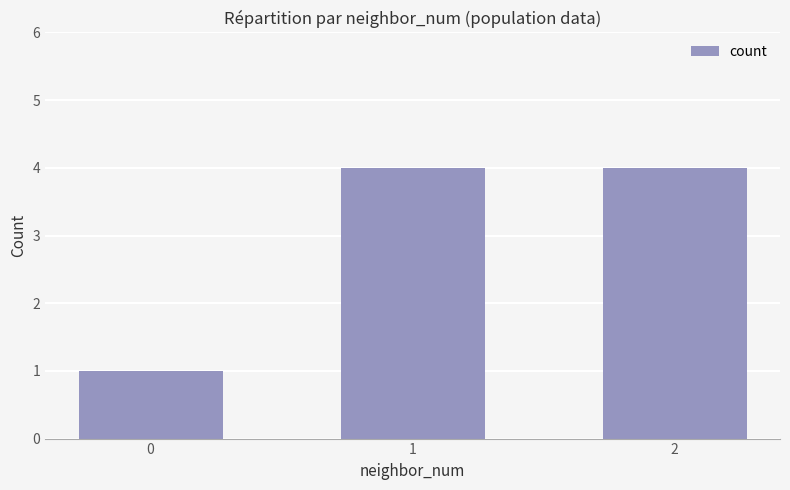

Reading left to right, list all the values displayed in this chart.

0=1	1=4	2=4